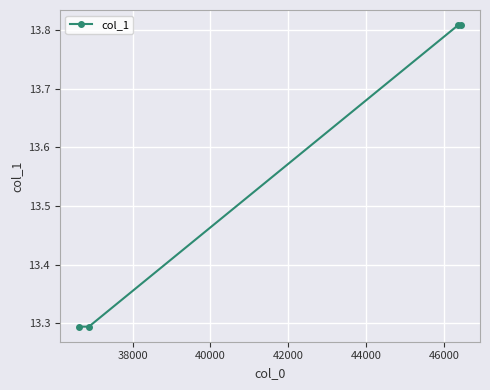

What is the value of the 2nd point from the left?

13.3